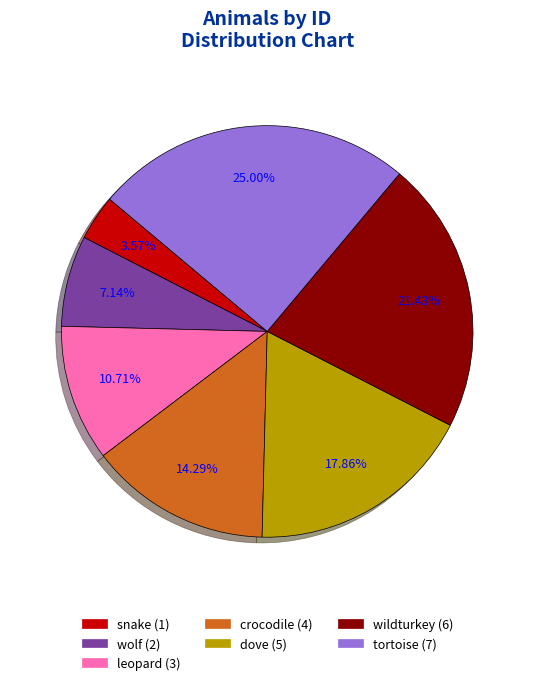

Do leopard and dove together represent more than half of the pie?

No